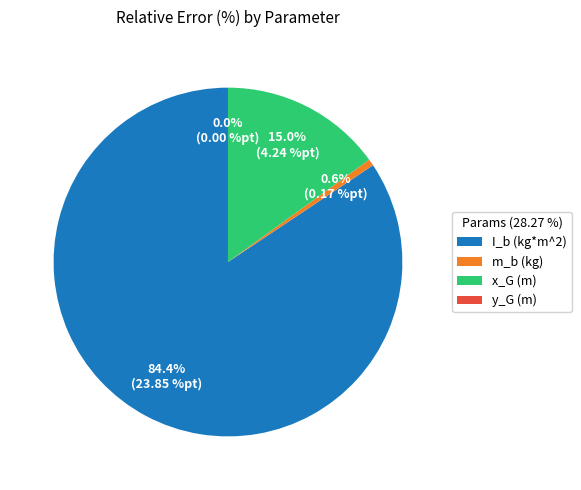

Between I_b (kg*m^2) and x_G (m), which is larger?

I_b (kg*m^2)